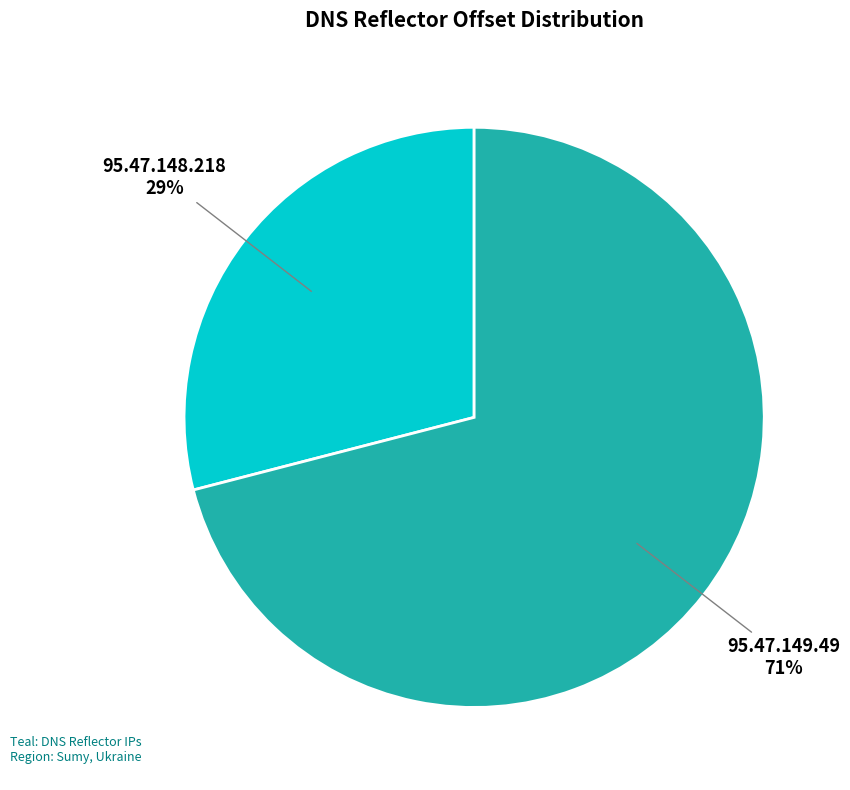

Rank the categories by value from lowest to highest.

95.47.148.218, 95.47.149.49